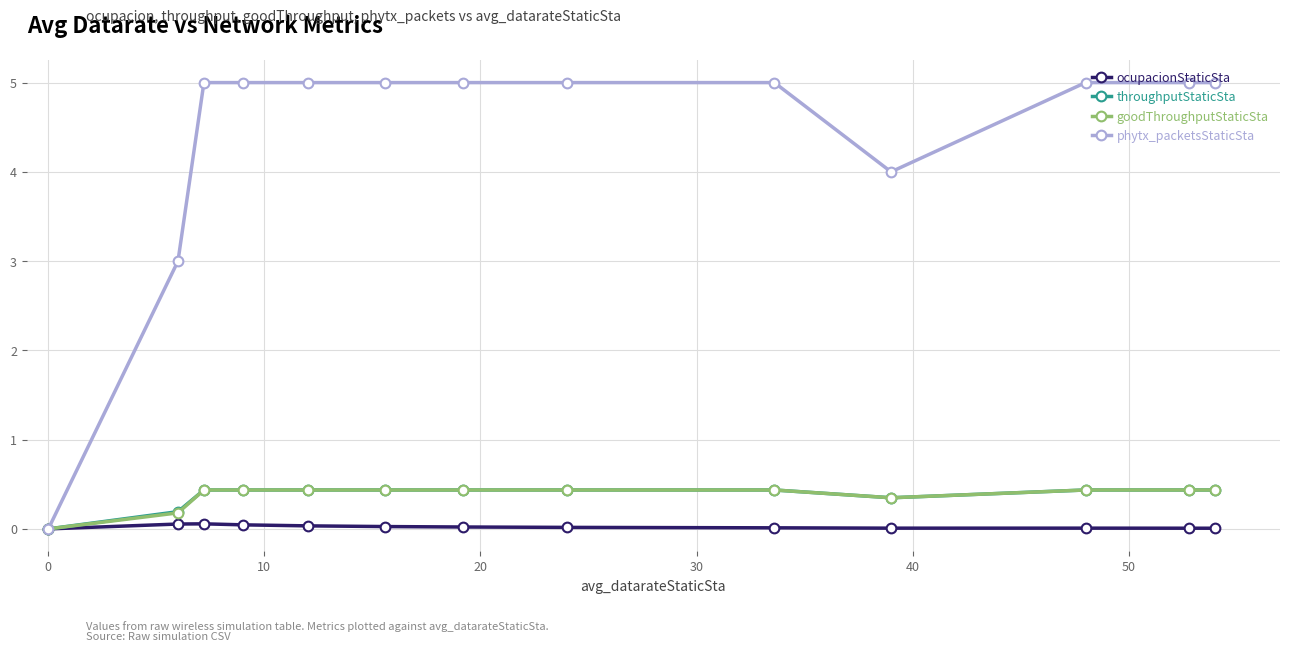

Is this an area chart (filled region under the line)?

No